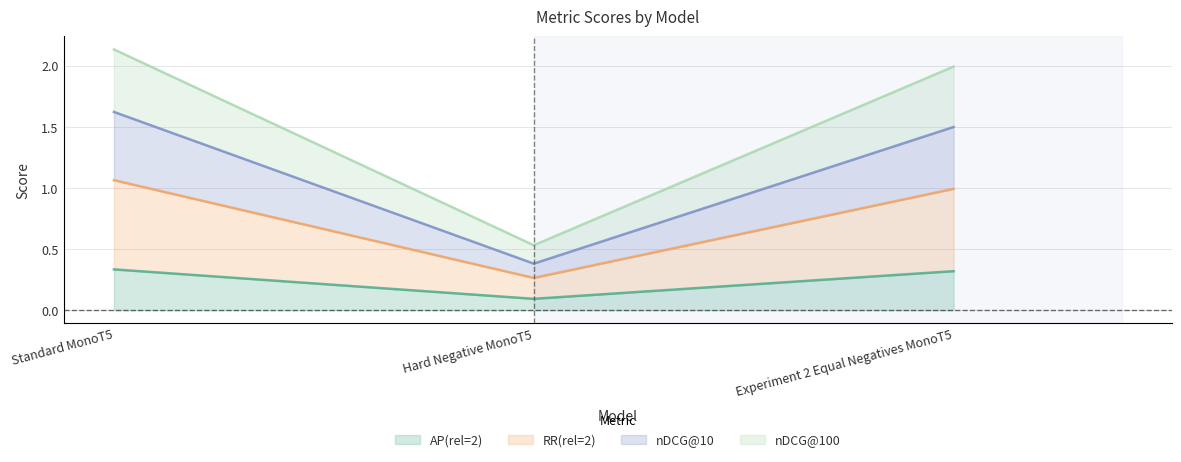

What is the total value across all series at Experiment 2 Equal Negatives MonoT5?

2.0